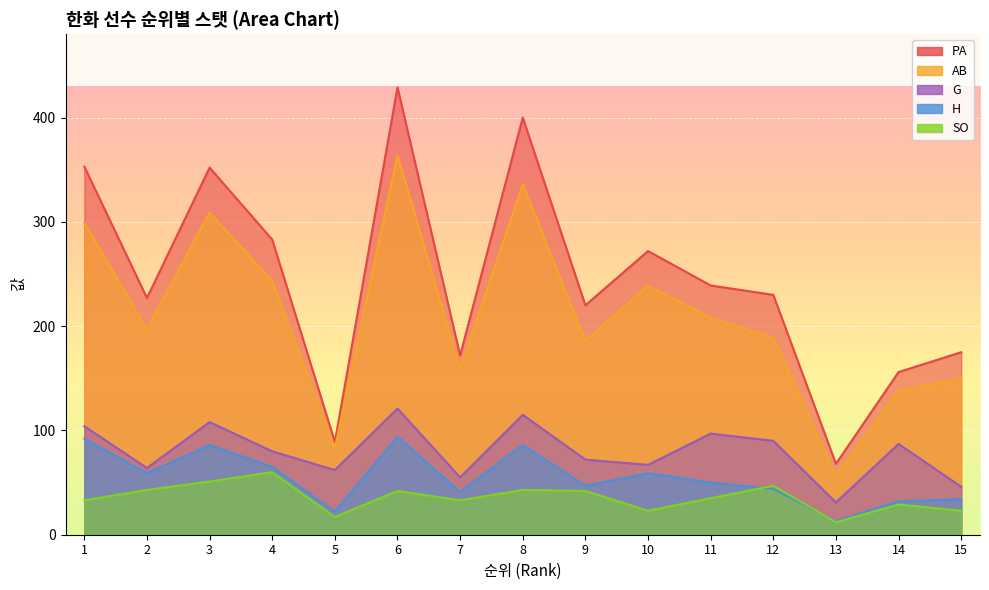

What is the difference between the second highest and minimum values in the G series?

84